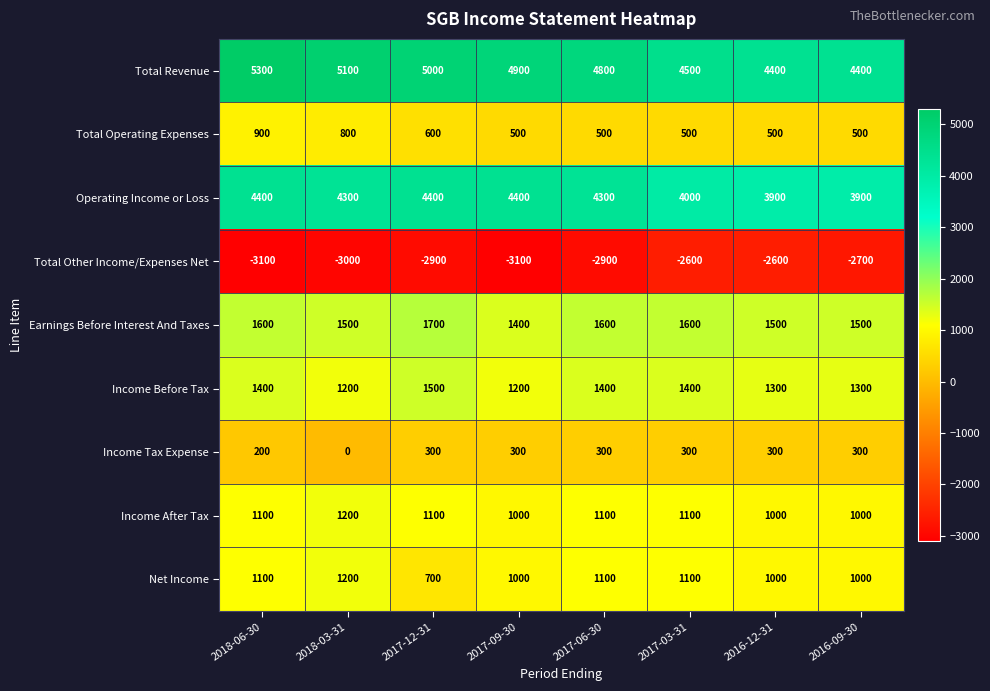

Which series has the widest spread of values?

Total Revenue